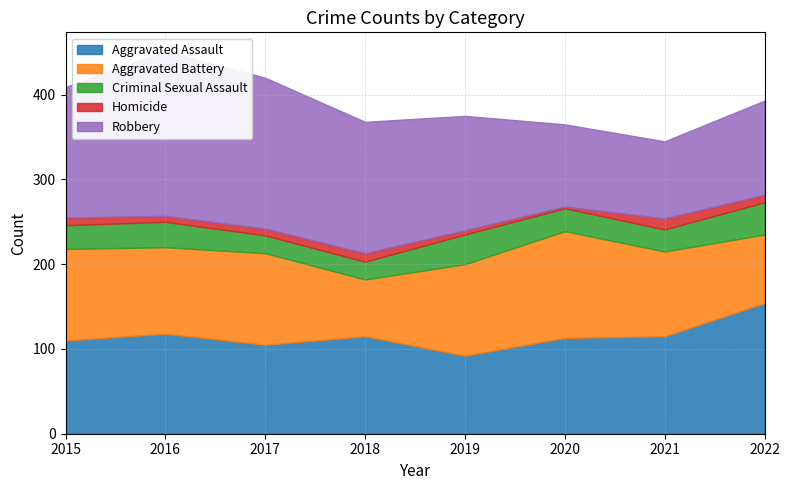

Read the Aggravated Assault value at 2017.

105